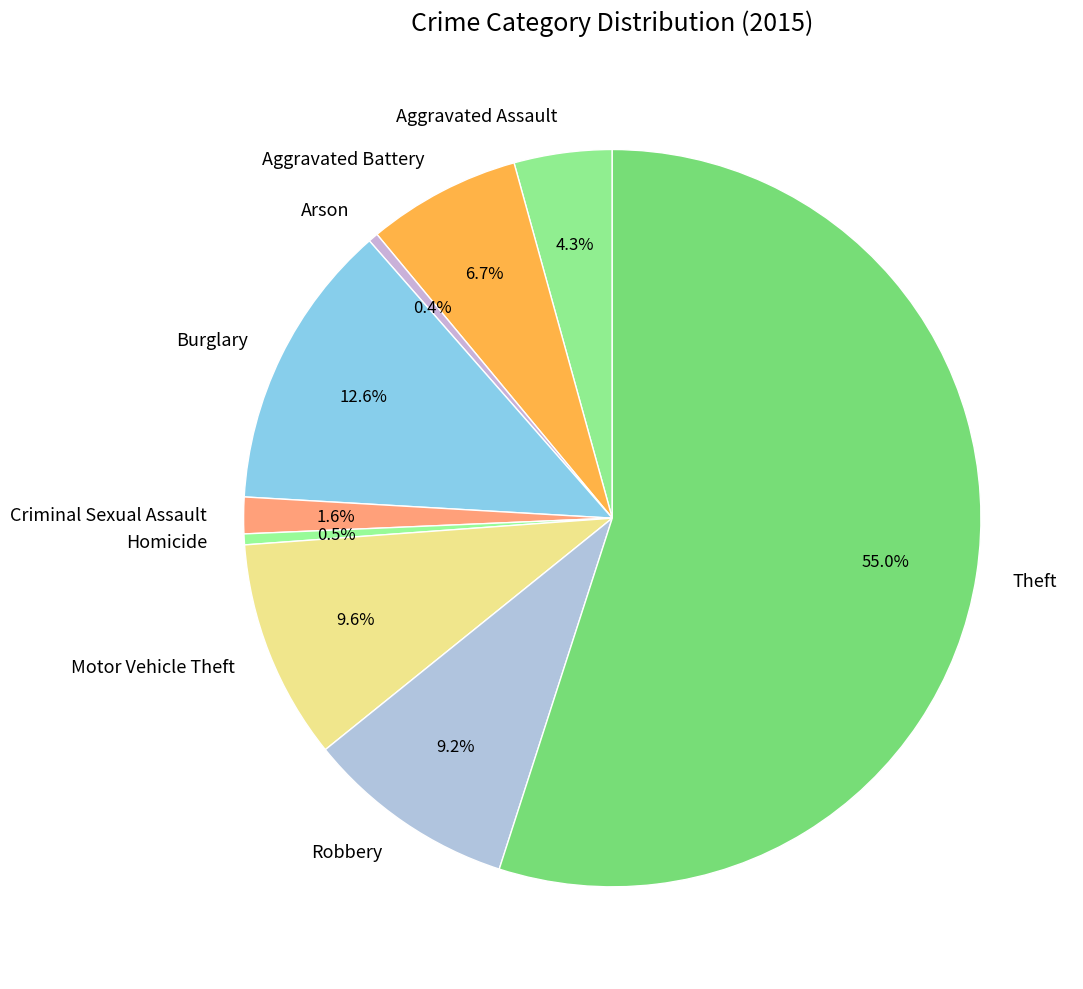

Does any single category account for the majority?

Yes